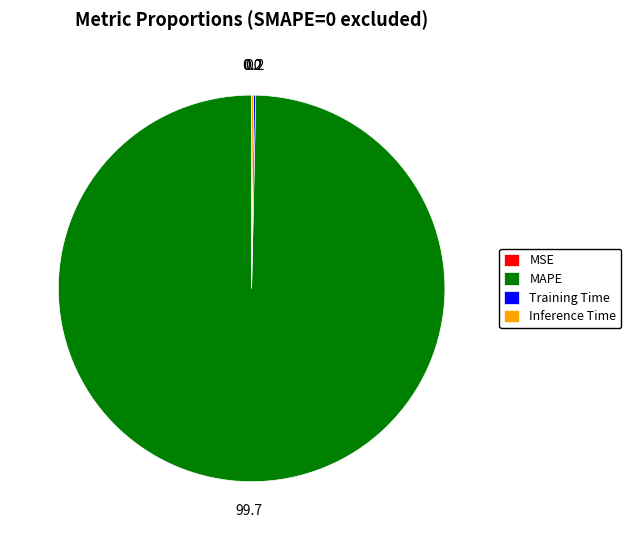

Which category has the biggest portion of the pie?

MAPE